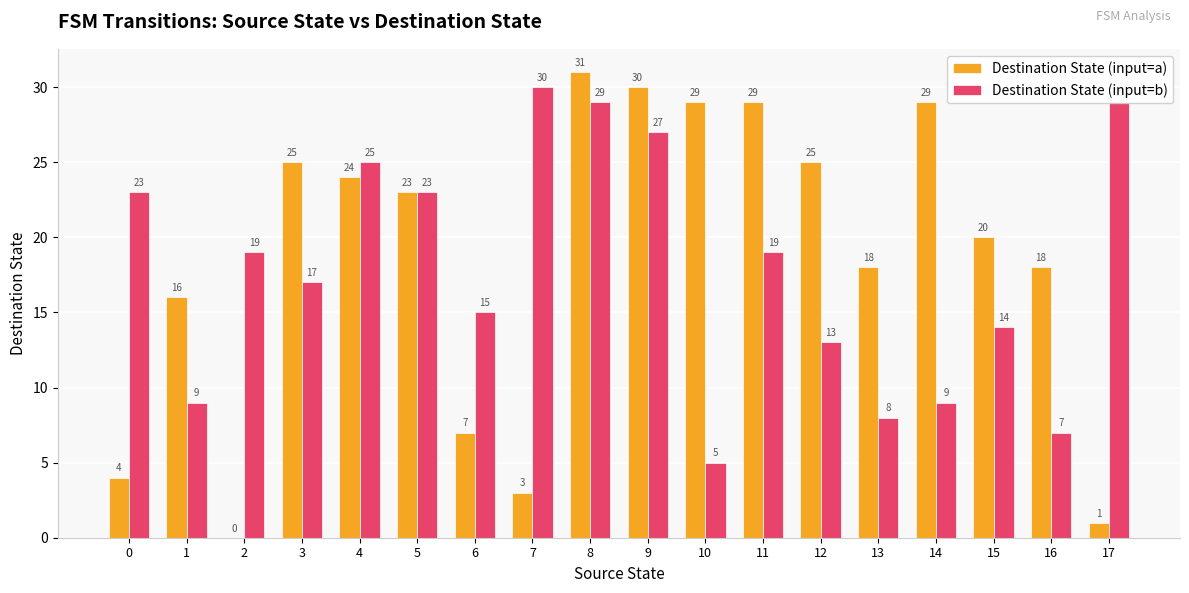

What is the maximum value shown in the chart?

31